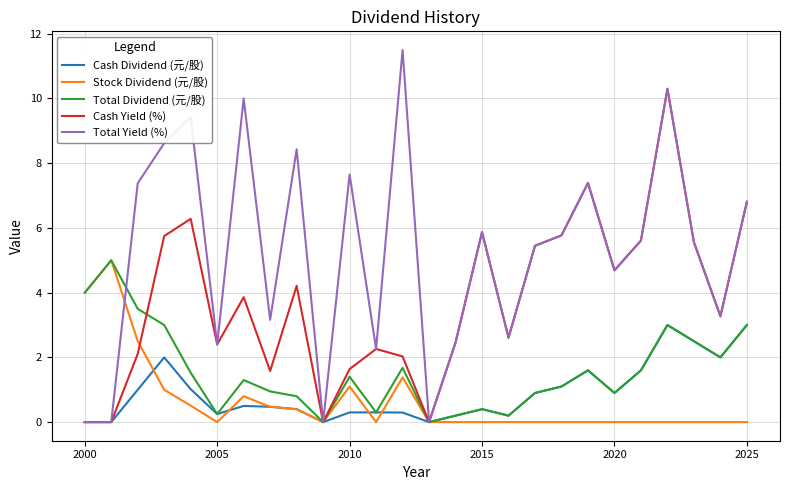

What is the maximum value for Total Yield (%)?

11.5